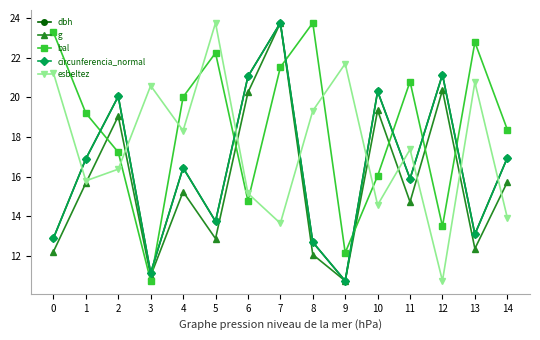

At how many categories does at least one series exceed 22?

5